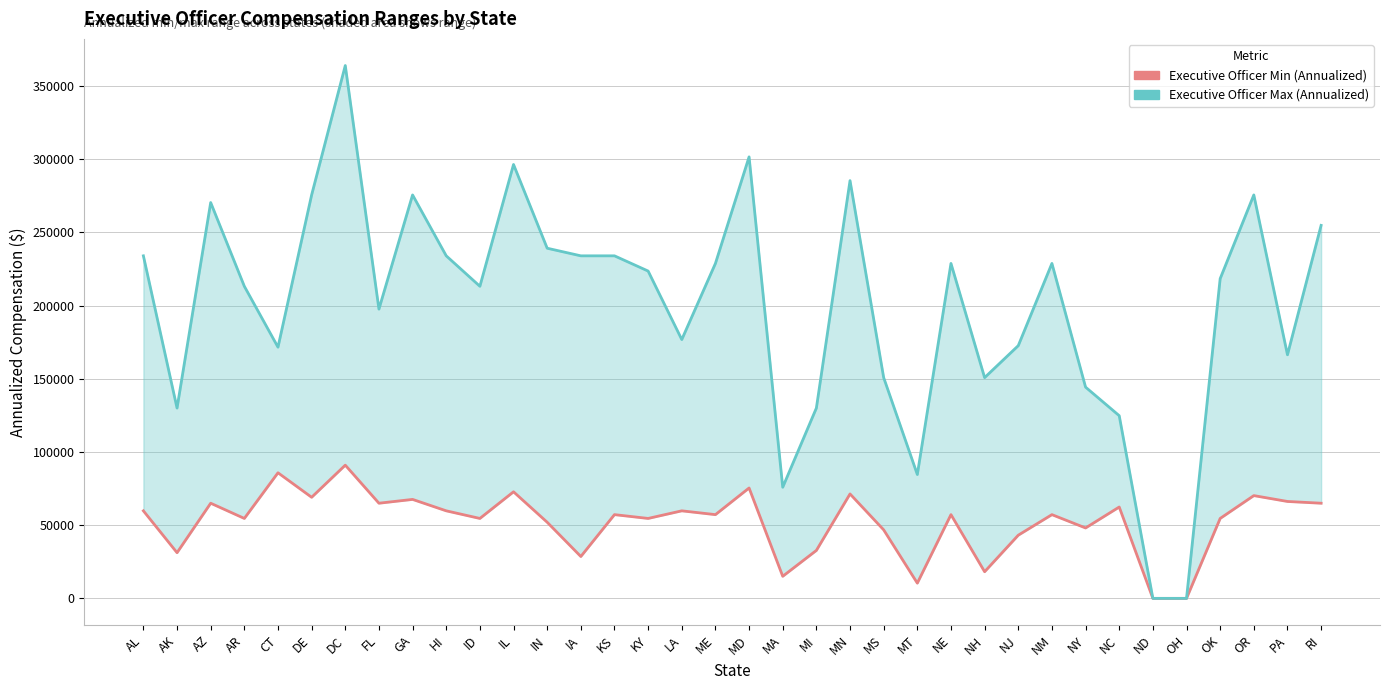

At how many categories does at least one series exceed 348215?

1